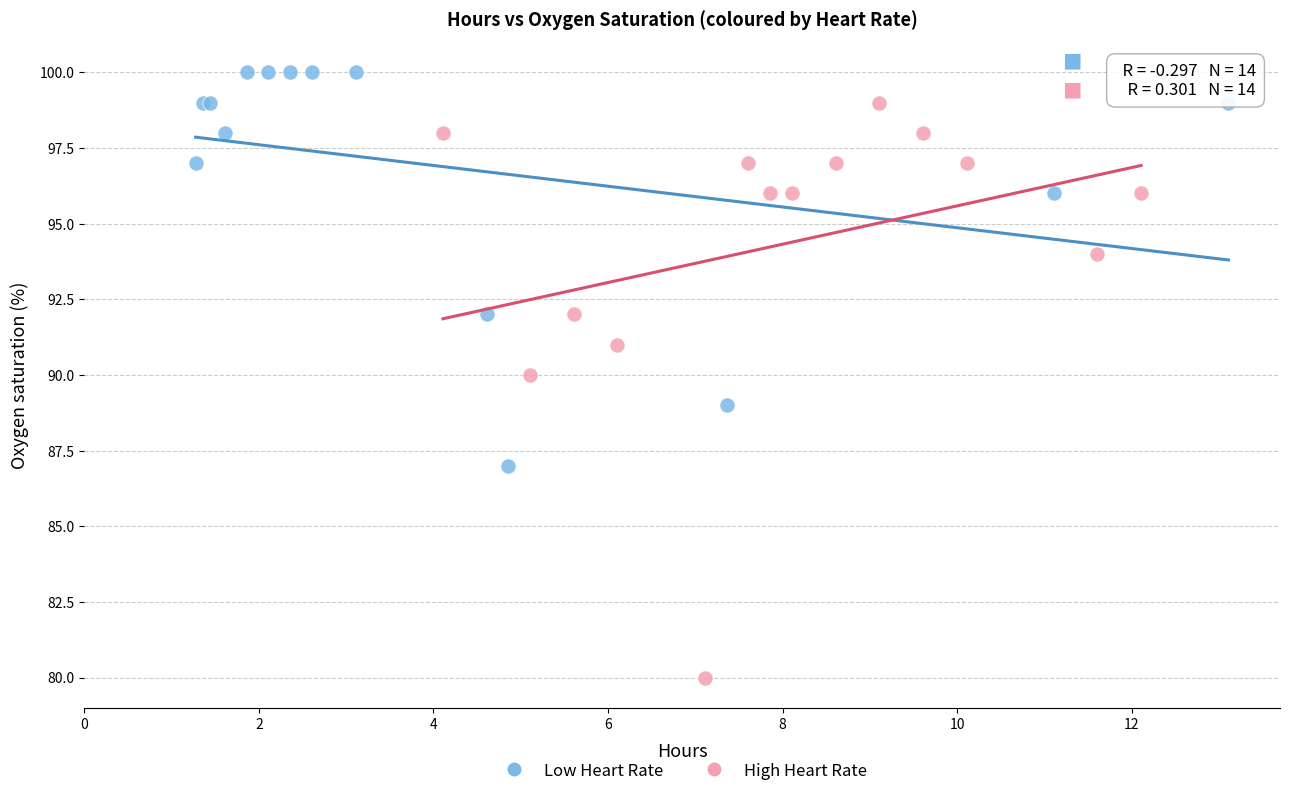

What are all the series names shown in the legend?

Low Heart Rate, High Heart Rate